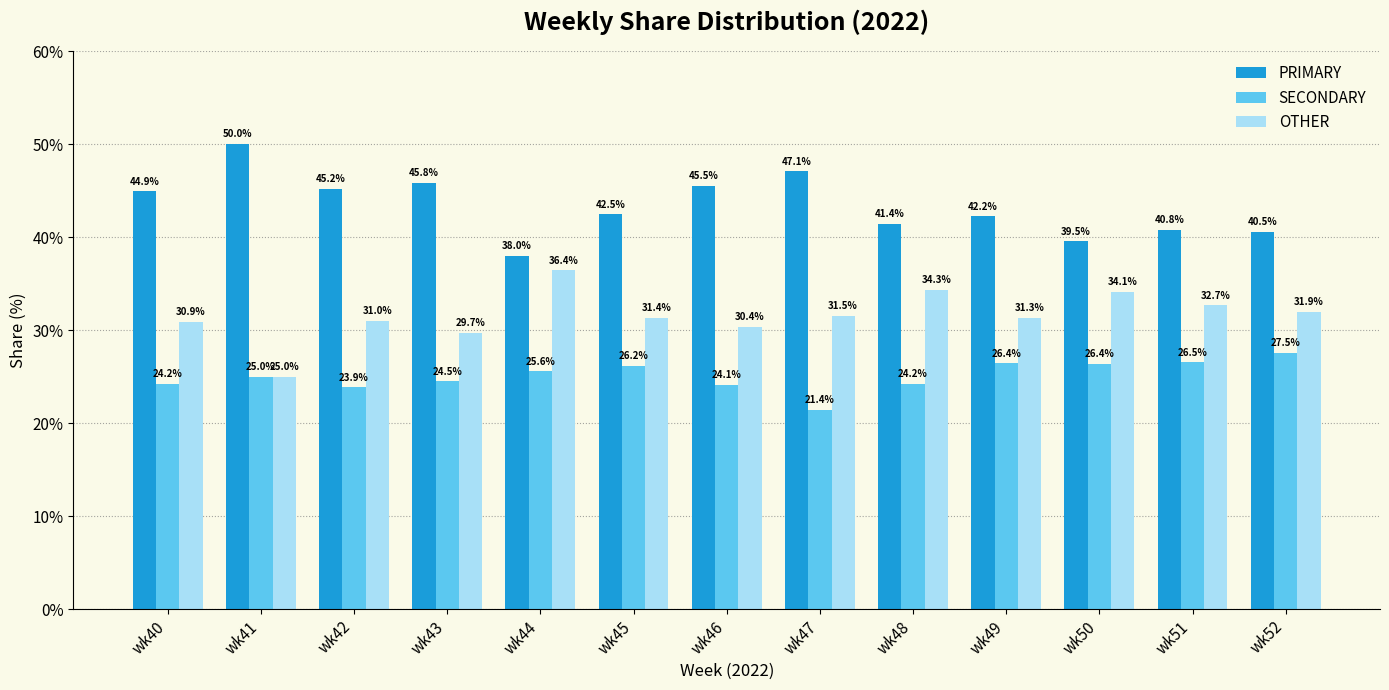

The value of OTHER at wk50 is 34.1. True or false?

True